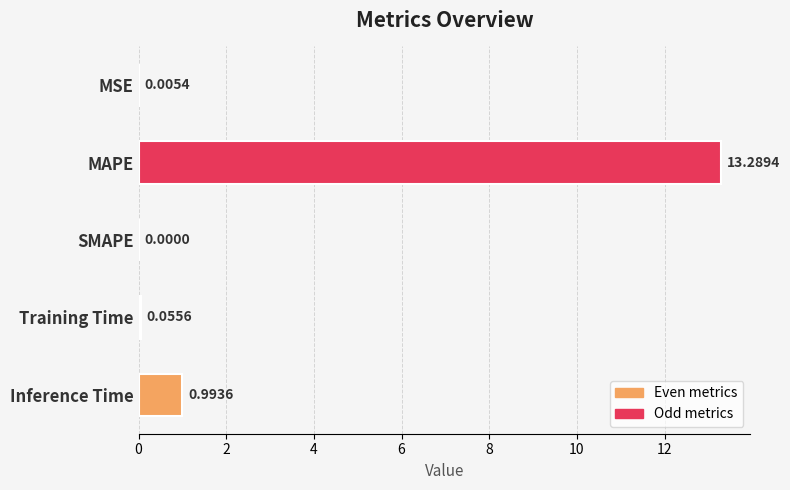

What is the change in value from Training Time to Inference Time?

+0.9